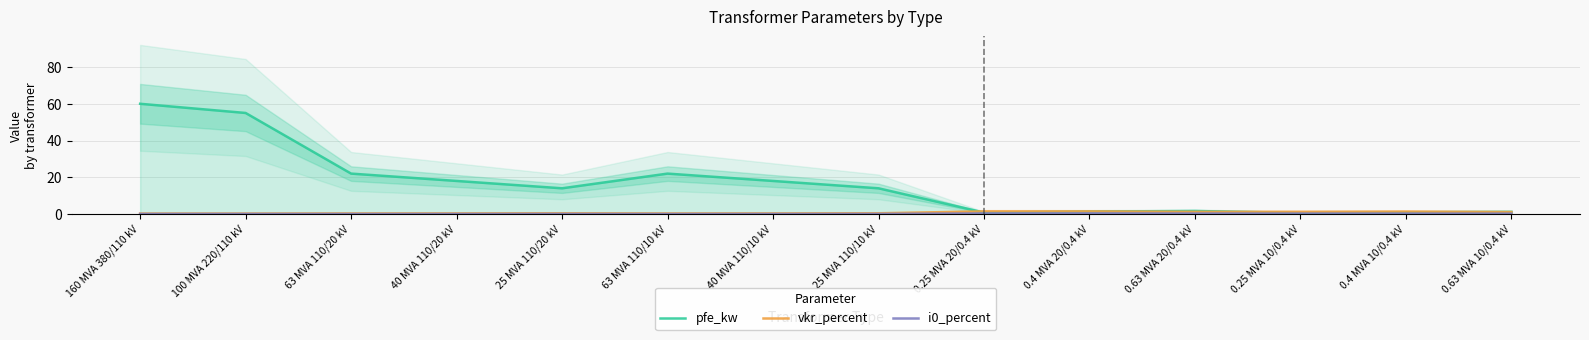

What is the lowest value of the vkr_percent series?

0.2